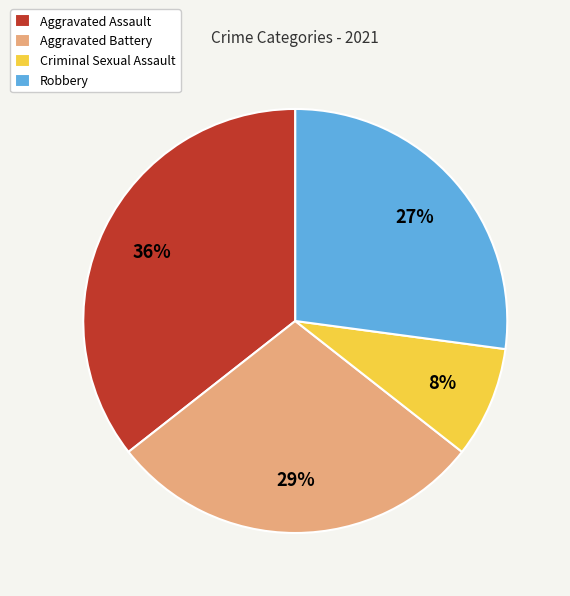

Which has a higher value, Robbery or Criminal Sexual Assault?

Robbery